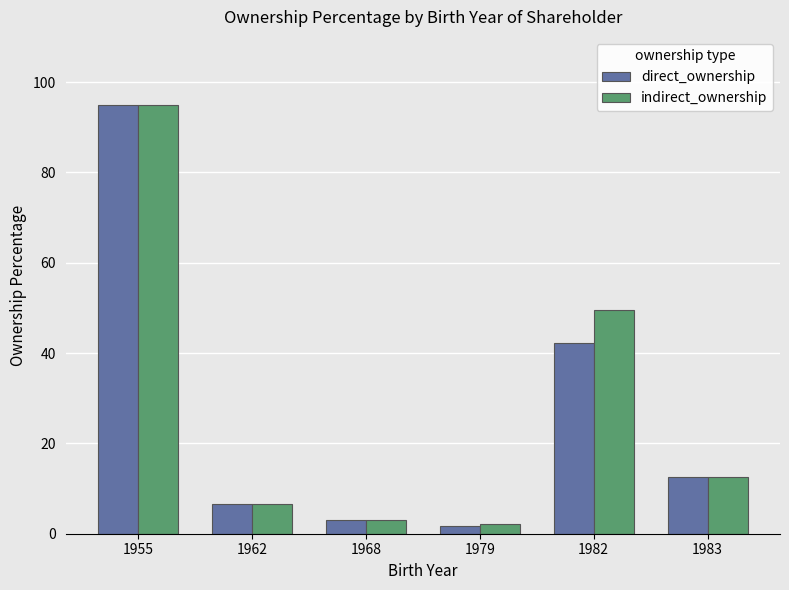

Reading left to right, extract all data points from this chart.

direct_ownership: 1955=95.0	1962=6.6	1968=3.1	1979=1.6	1982=42.3	1983=12.5
indirect_ownership: 1955=95.0	1962=6.6	1968=3.1	1979=2.2	1982=49.5	1983=12.5